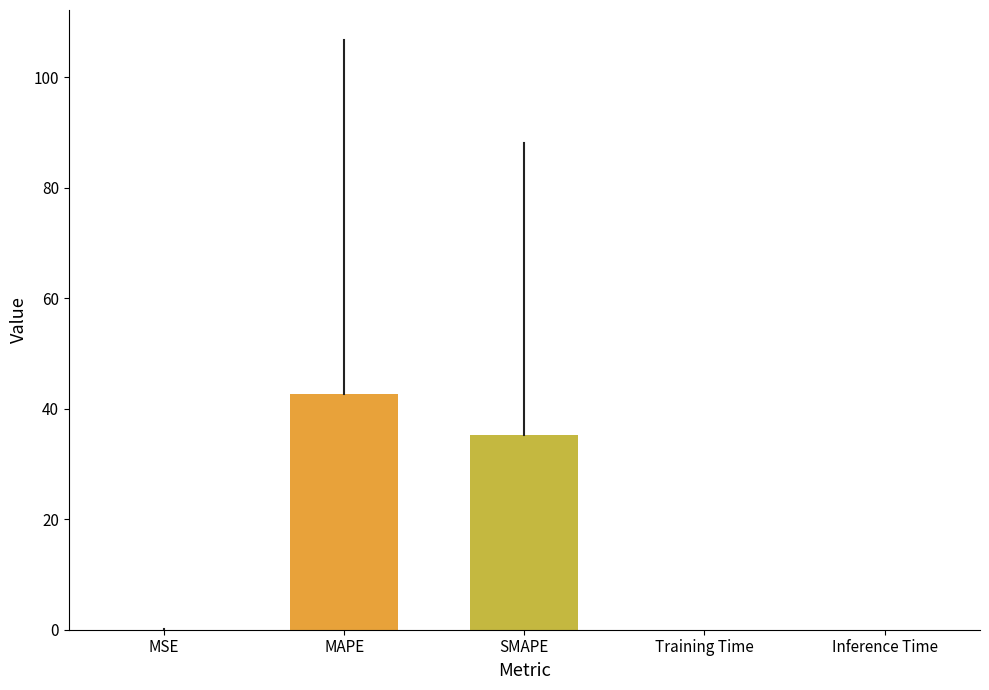

Where is the data nearest to the value 21?

SMAPE